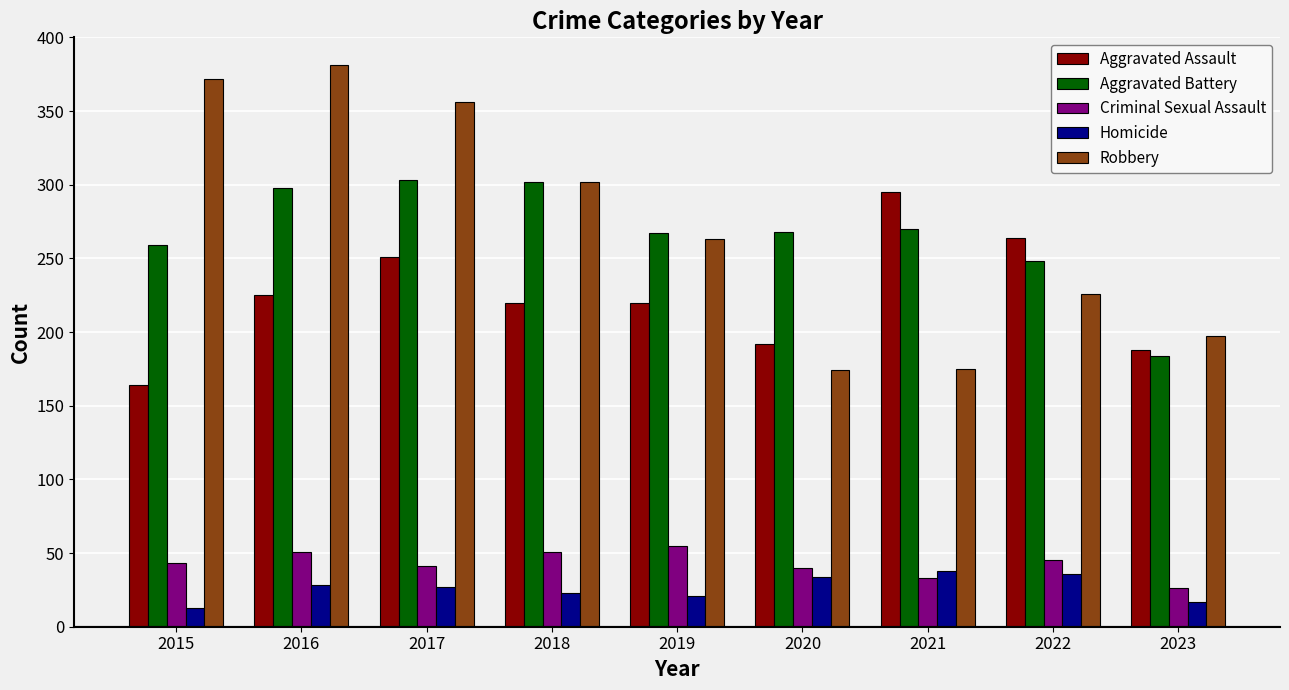

What is the sum of all Aggravated Battery values?

2399